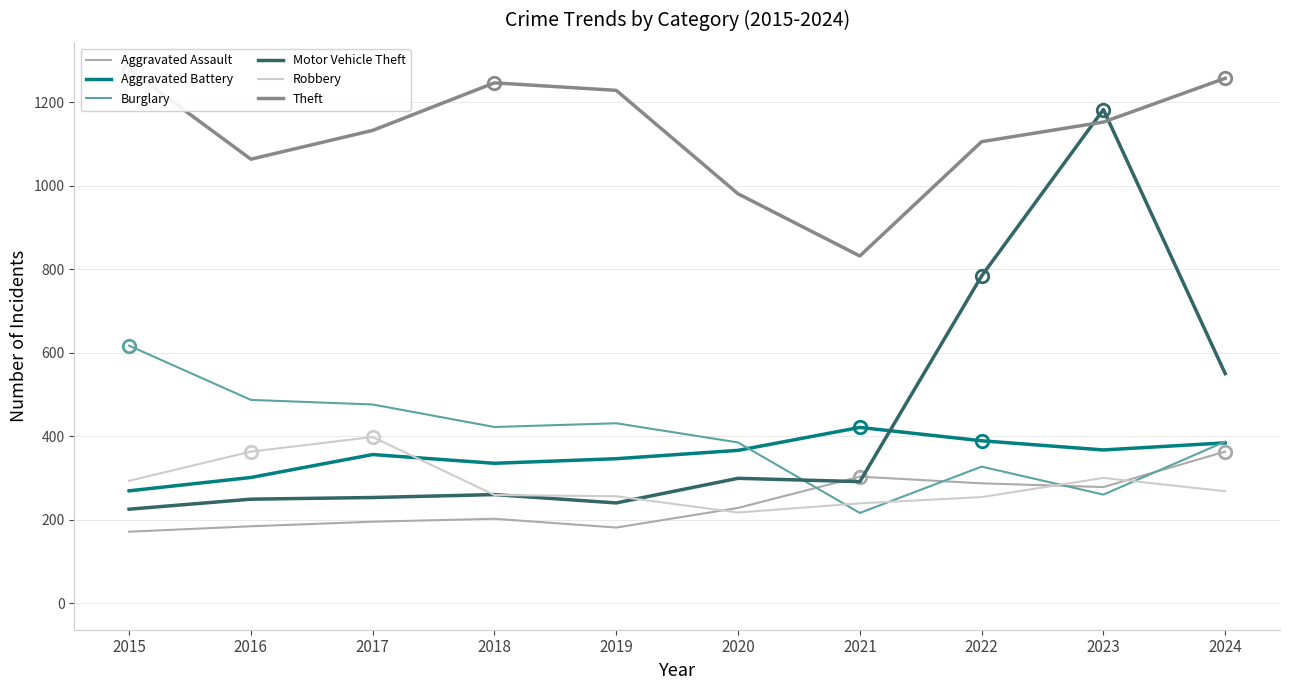

Reading left to right, what are all the values shown in this chart?

Aggravated Assault: 2015=171	2016=184	2017=195	2018=202	2019=181	2020=228	2021=303	2022=287	2023=278	2024=363
Aggravated Battery: 2015=269	2016=301	2017=356	2018=335	2019=346	2020=366	2021=421	2022=389	2023=367	2024=384
Burglary: 2015=617	2016=487	2017=476	2018=422	2019=431	2020=385	2021=216	2022=327	2023=260	2024=387
Motor Vehicle Theft: 2015=225	2016=249	2017=253	2018=260	2019=240	2020=299	2021=291	2022=784	2023=1183	2024=550
Robbery: 2015=293	2016=363	2017=398	2018=259	2019=256	2020=217	2021=239	2022=254	2023=300	2024=268
Theft: 2015=1279	2016=1064	2017=1133	2018=1247	2019=1229	2020=981	2021=832	2022=1106	2023=1153	2024=1258